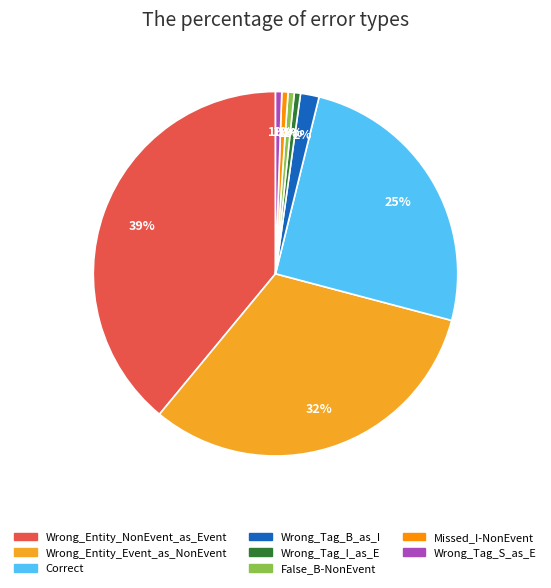

To the nearest percent, what is the average slice percentage?

12%